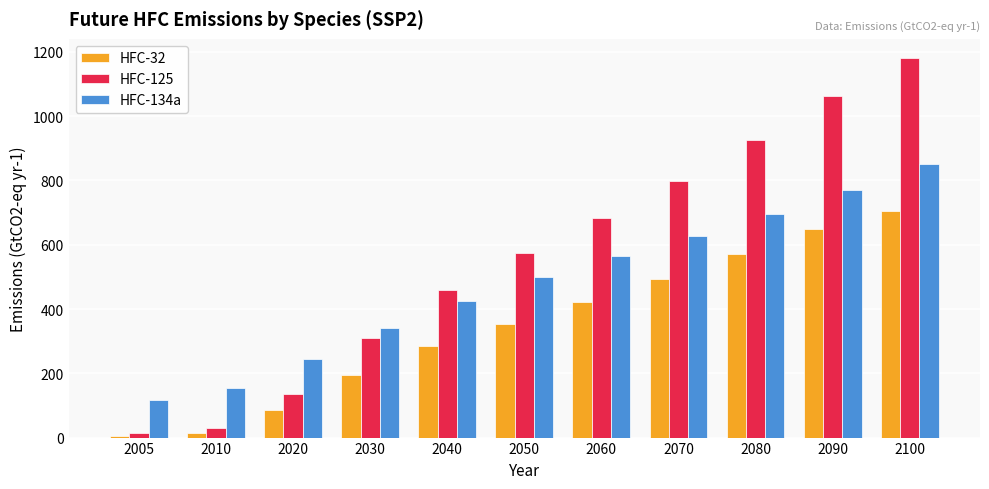

Rank the series by their maximum value, from lowest to highest.

HFC-32, HFC-134a, HFC-125